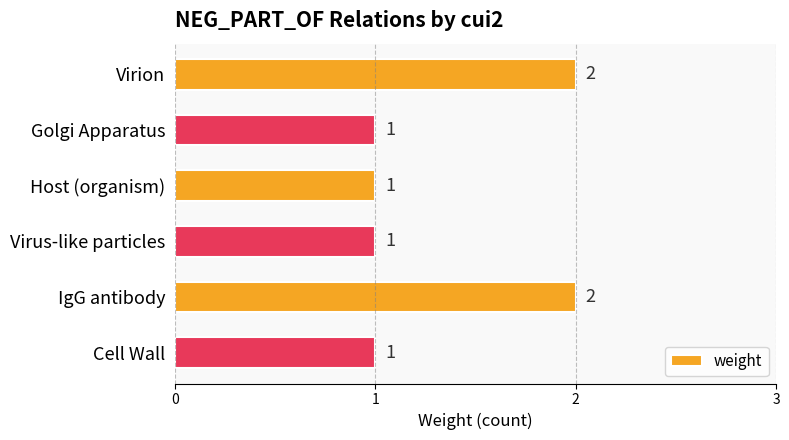

Reading top to bottom, extract all data points from this chart.

2	1	1	1	2	1